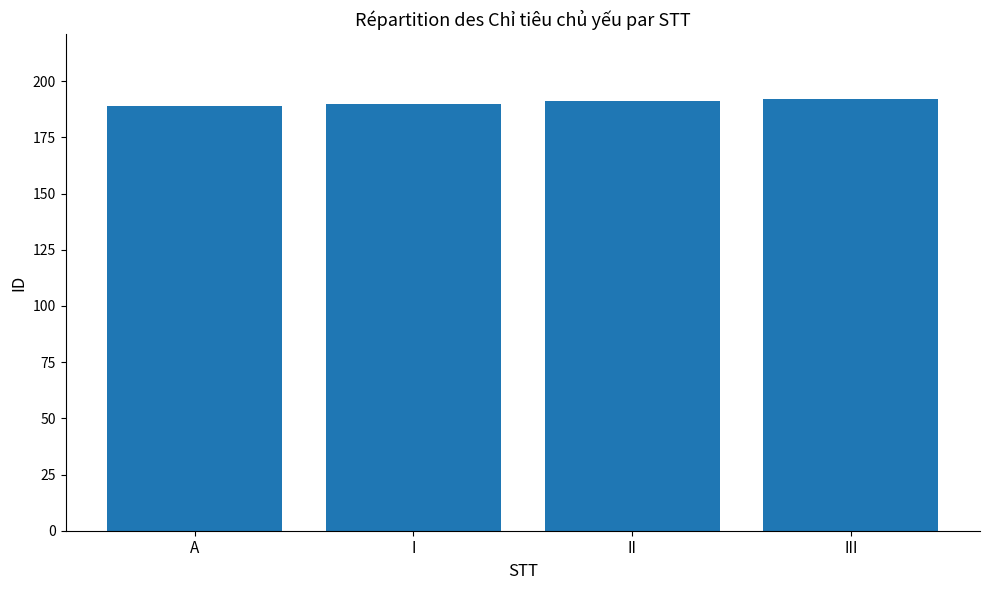

What is the approximate value at II?

191